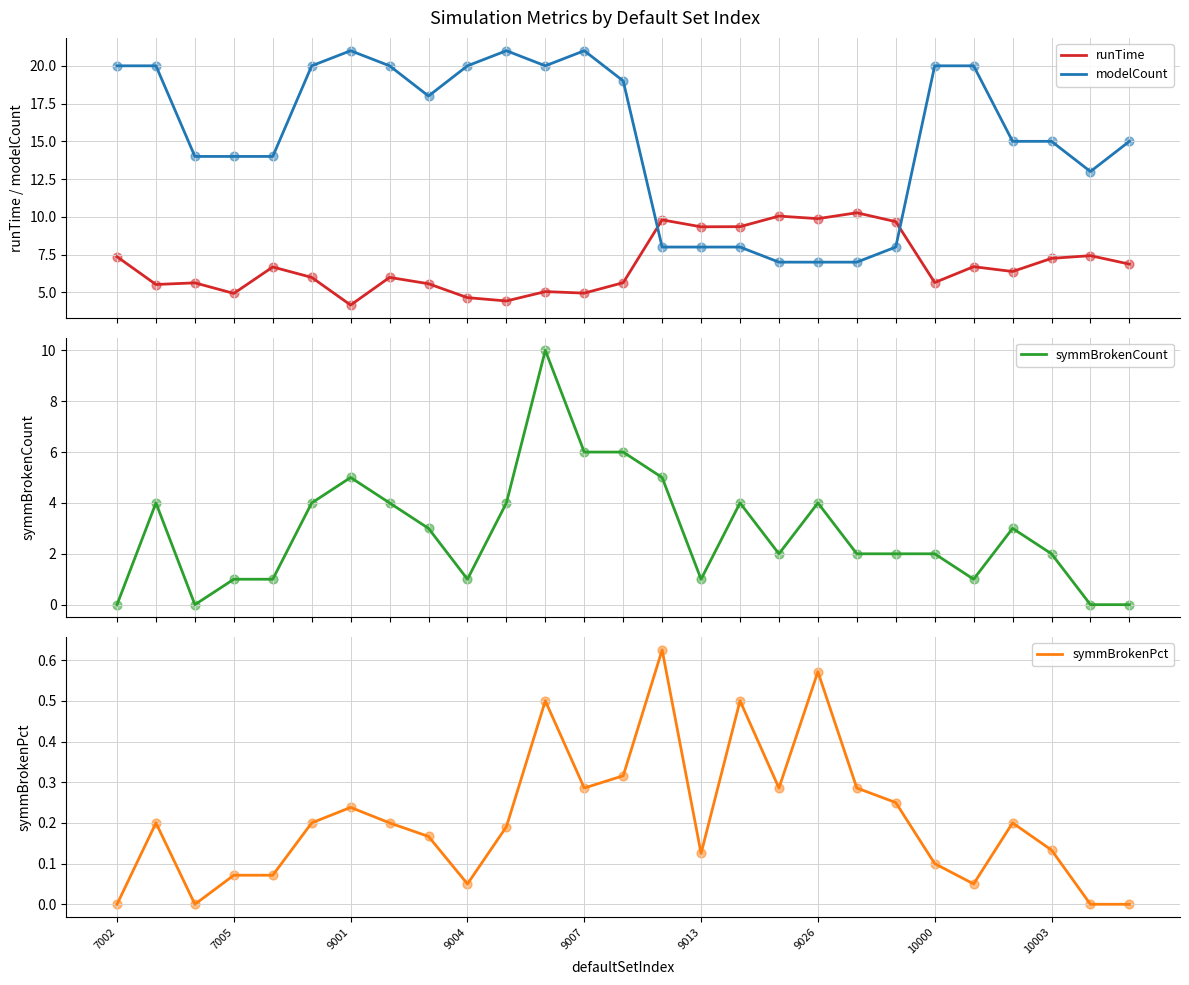

Which series has the largest total across all categories?

modelCount